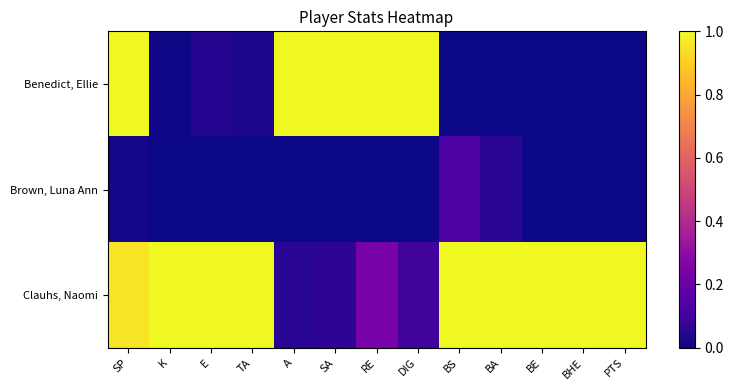

Reading left to right, list all the values displayed in this chart.

Benedict, Ellie: SP=1.0	K=0.0	E=0.0	TA=0.0	A=1.0	SA=1.0	RE=1.0	DIG=1.0	BS=0.0	BA=0.0	BE=0.0	BHE=0.0	PTS=0.0
Brown, Luna Ann: SP=0.0	K=0.0	E=0.0	TA=0.0	A=0.0	SA=0.0	RE=0.0	DIG=0.0	BS=0.1	BA=0.0	BE=0.0	BHE=0.0	PTS=0.0
Clauhs, Naomi: SP=1.0	K=1.0	E=1.0	TA=1.0	A=0.0	SA=0.1	RE=0.2	DIG=0.1	BS=1.0	BA=1.0	BE=1.0	BHE=1.0	PTS=1.0